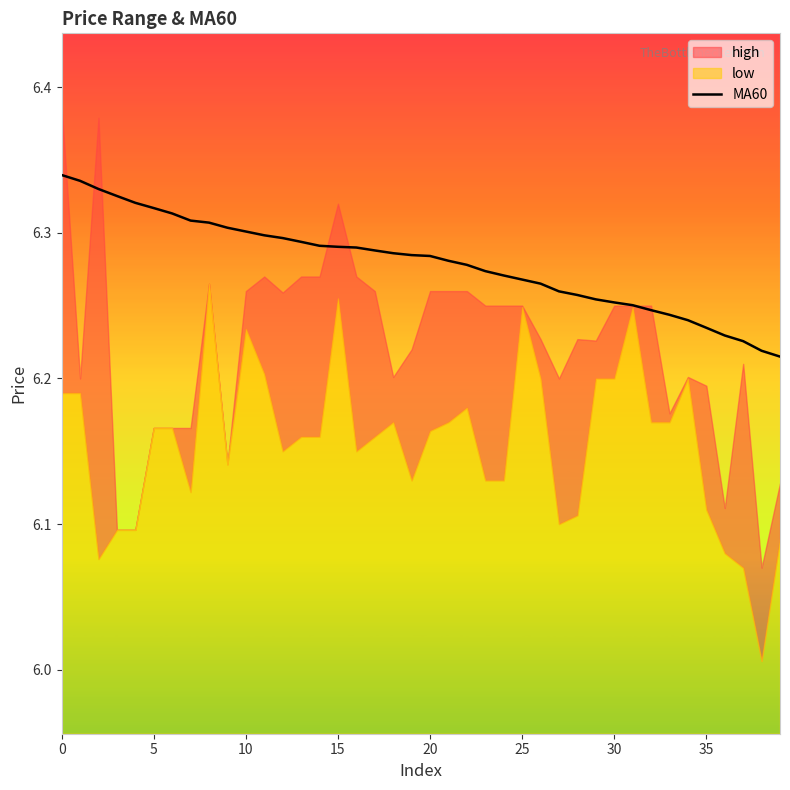

The value at 30 is 8.9. True or false?

False